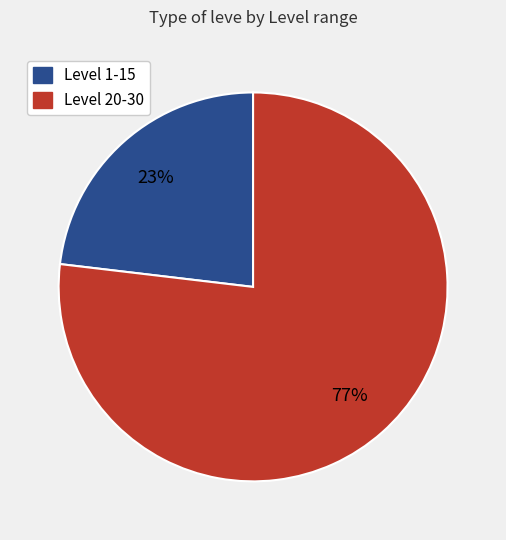

Is there a majority slice in this chart?

Yes